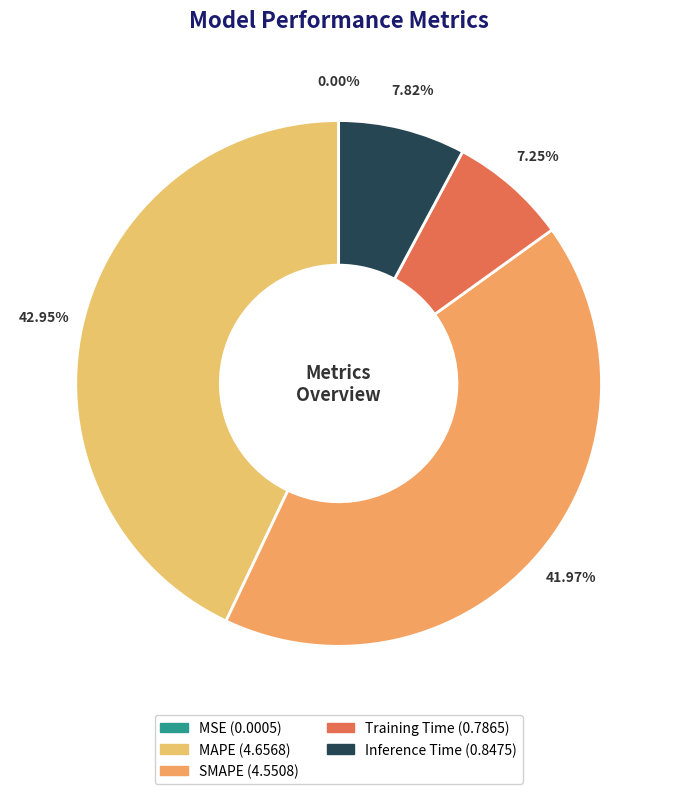

What is the largest slice in the pie chart?

MAPE